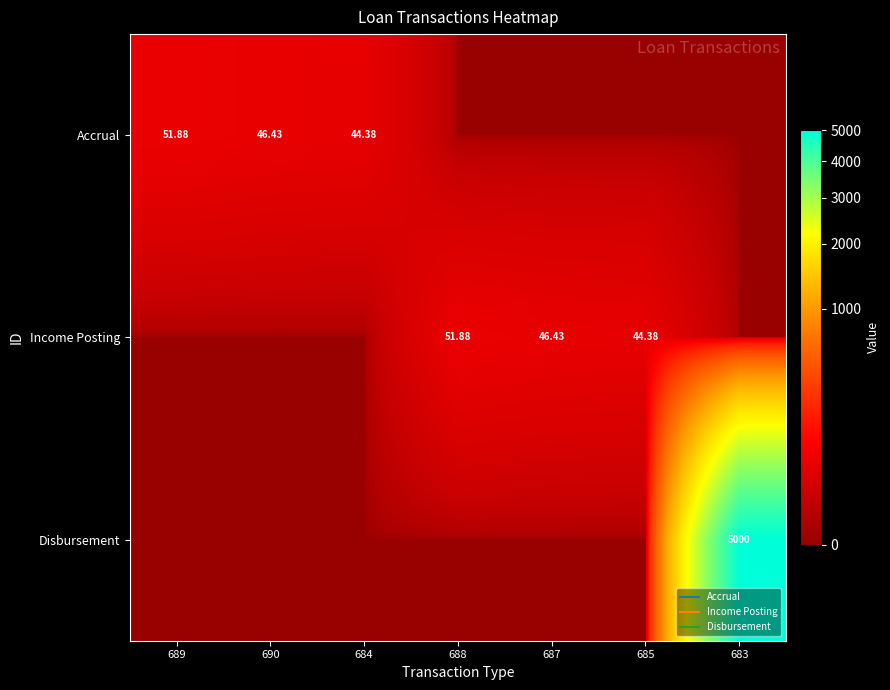

Which series changed the most between 689 and 683?

Disbursement